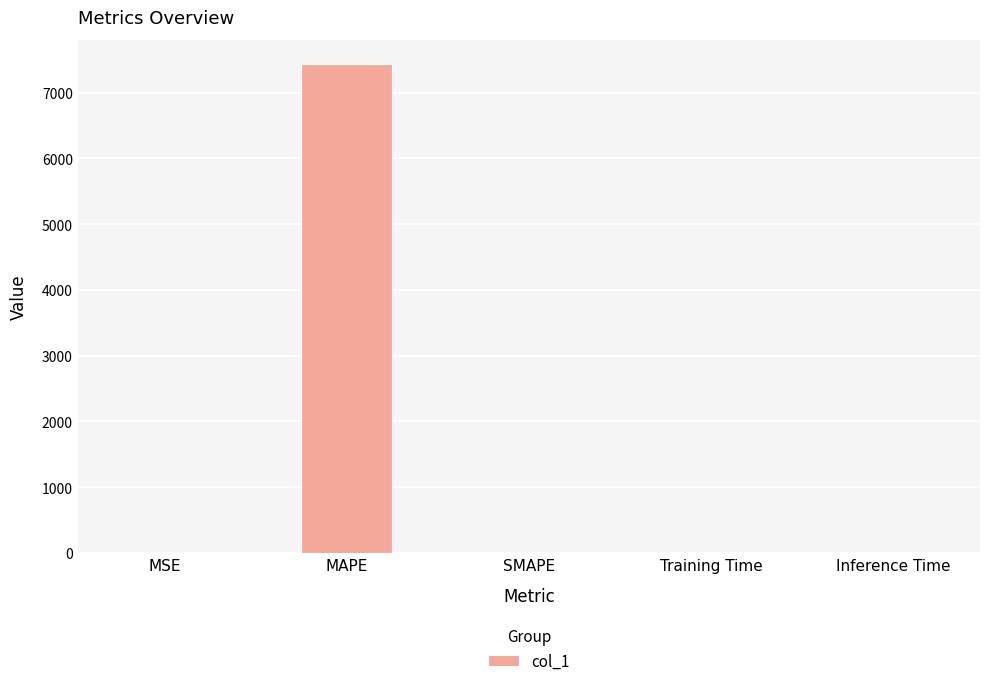

What is the approximate value at MAPE?

7432.5